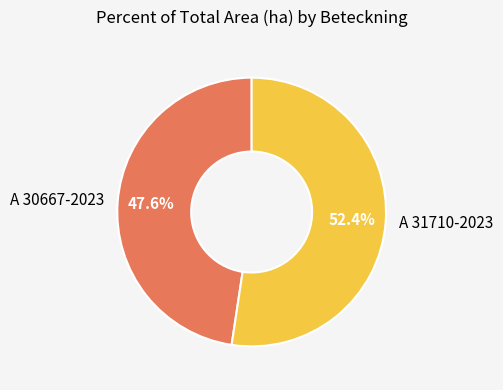

Between A 30667-2023 and A 31710-2023, which is larger?

A 31710-2023